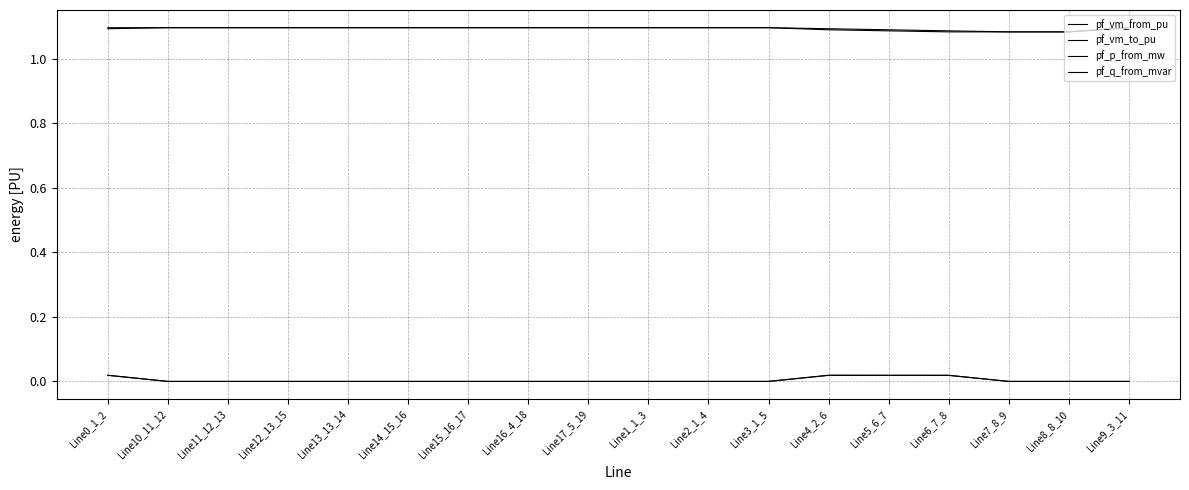

What is the label of the 9th point from the right?

Line1_1_3